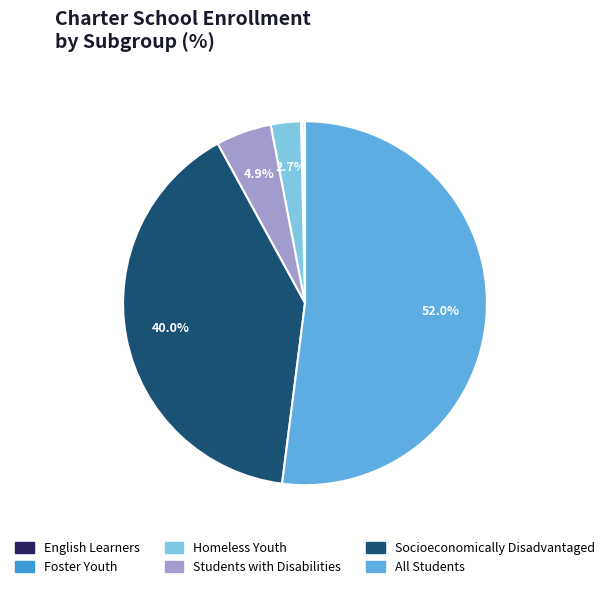

How much of the chart is everything except Socioeconomically Disadvantaged?

60.0%